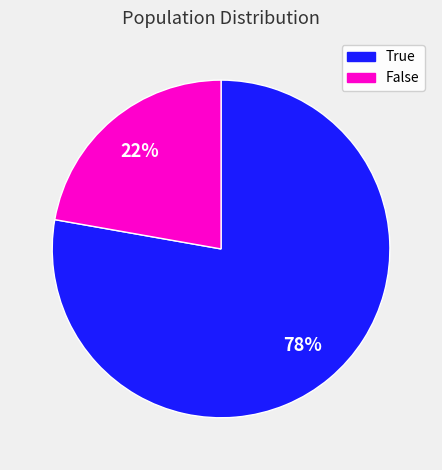

What is the ratio of the value at True to the value at False?

3.5